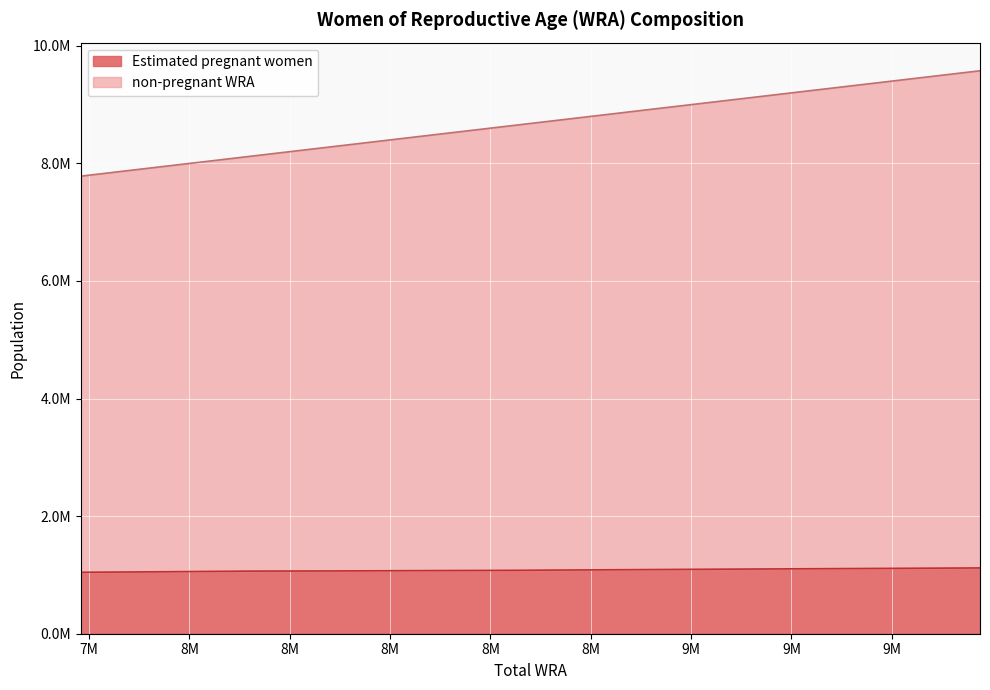

At which label does Estimated pregnant women reach its peak?

9576000